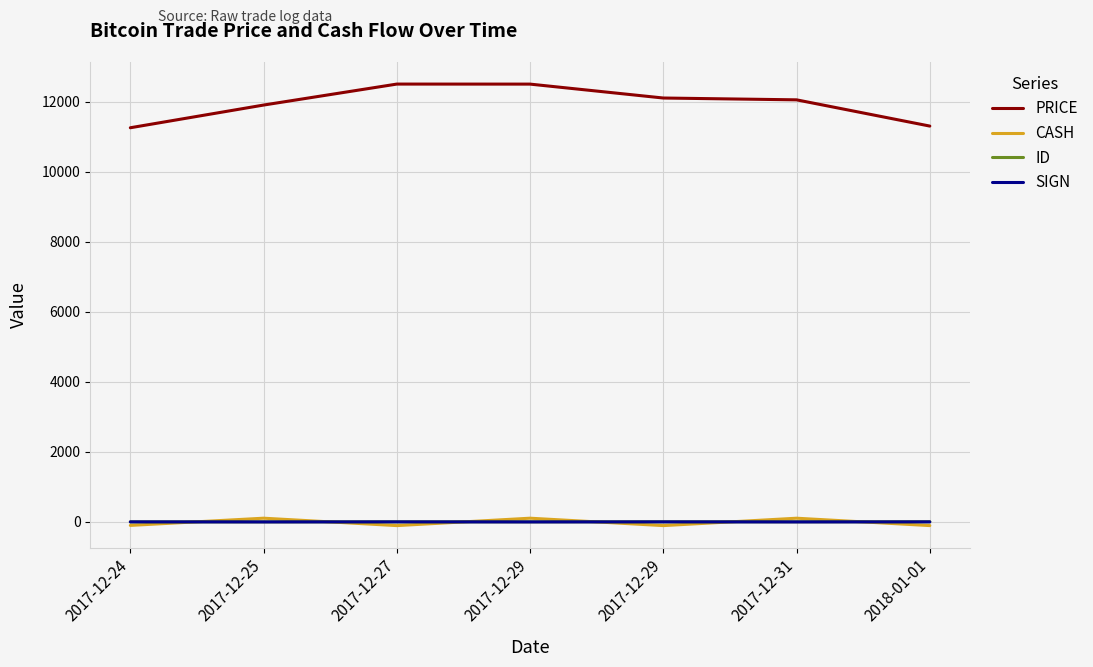

How many lines are shown in the chart?

4